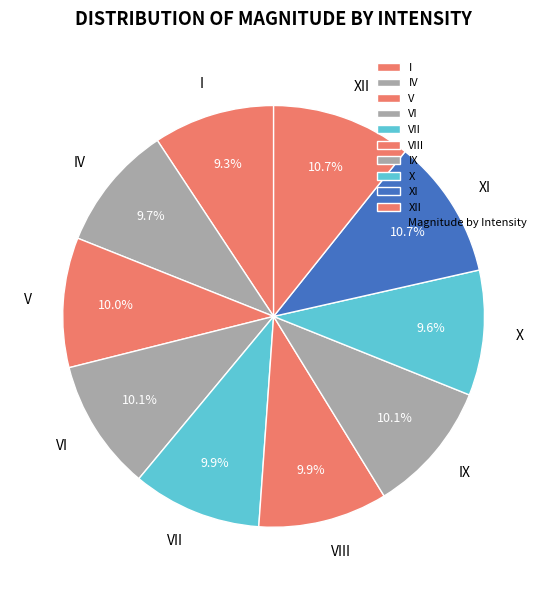

The XI slice represents 18% of the pie. True or false?

False